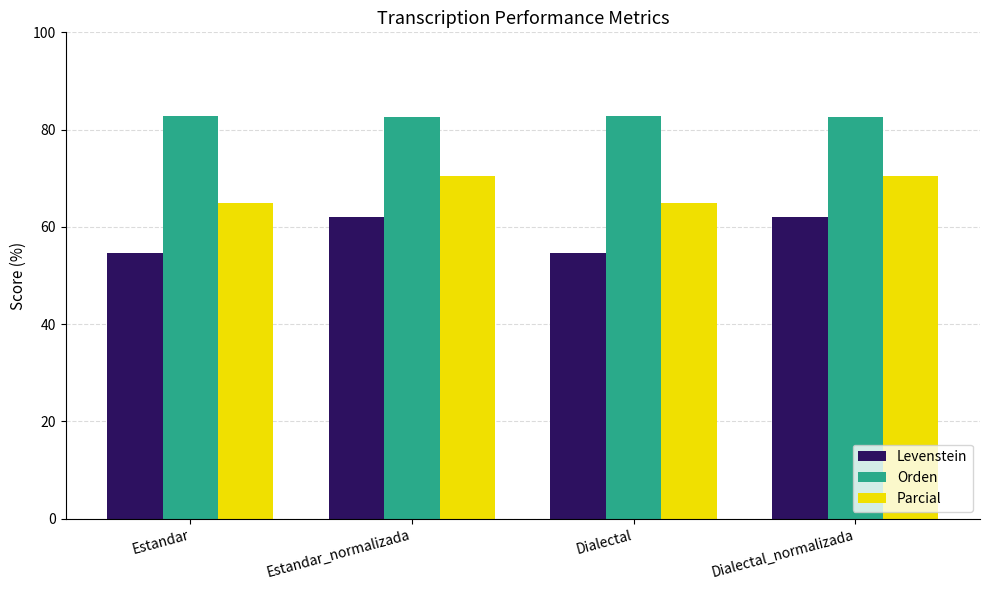

Which series has the largest total across all categories?

Orden